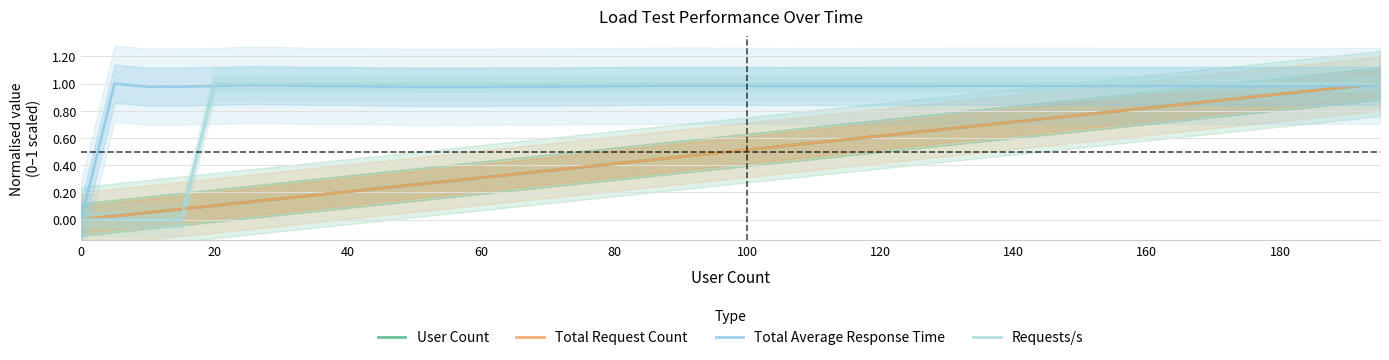

True or false: Requests/s has a value of 1.0 at 160.

True